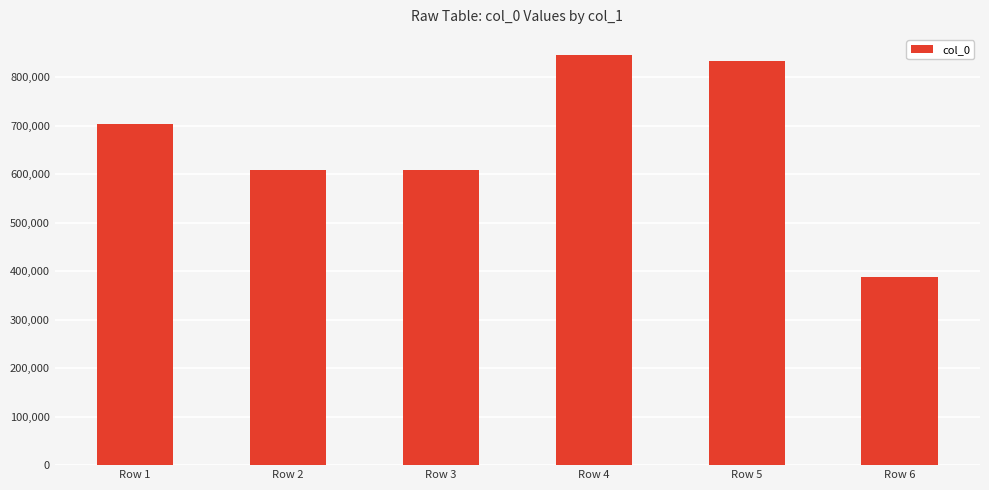

The value at Row 5 is 833595. True or false?

True